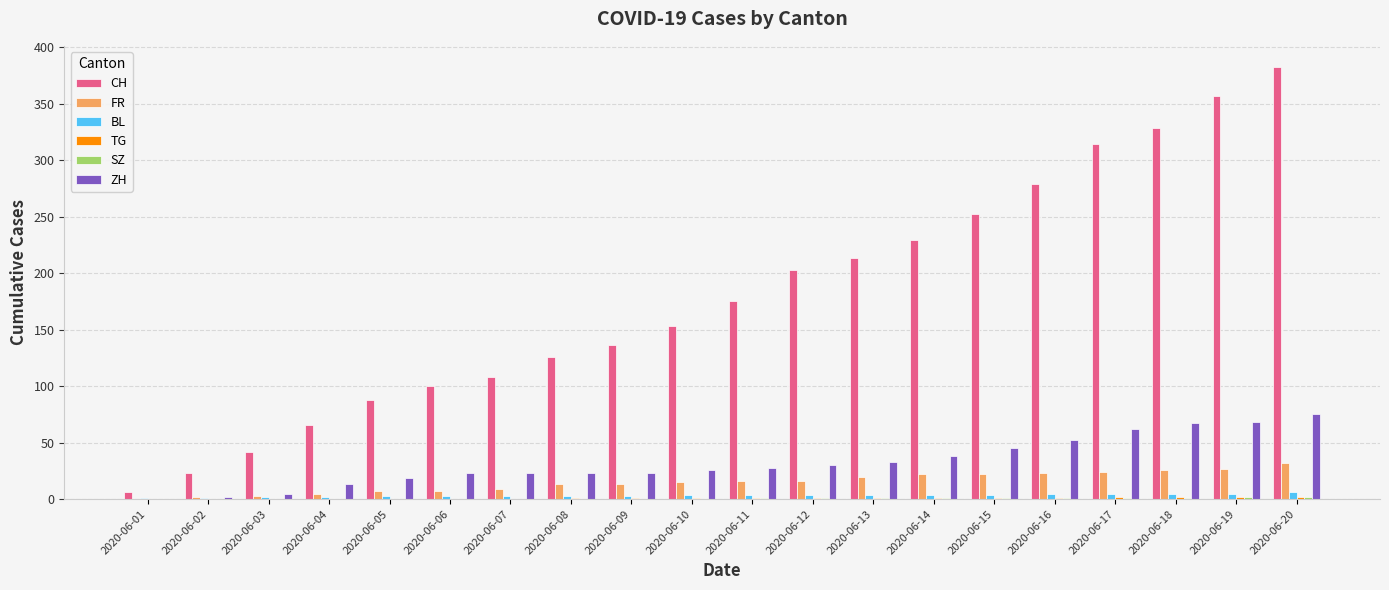

How many categories are shown in the chart?

20